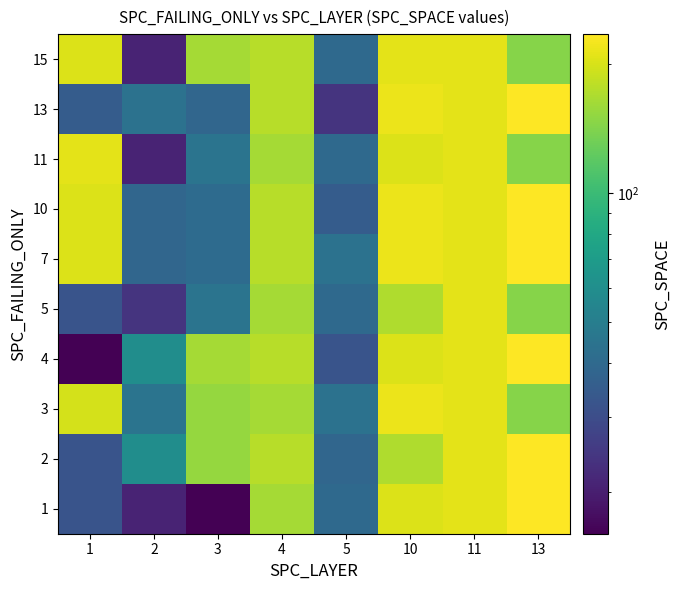

Reading right to left, list all the values displayed in this chart.

1: 13=235	11=210	10=205	5=40	4=163	3=16	2=21	1=32
2: 13=235	11=211	10=170	5=39	4=176	3=154	2=60	1=32
3: 13=145	11=210	10=217	5=44	4=163	3=154	2=45	1=197
4: 13=235	11=211	10=205	5=32	4=176	3=163	2=60	1=16
5: 13=145	11=210	10=170	5=40	4=163	3=45	2=24	1=32
7: 13=235	11=211	10=217	5=44	4=176	3=41	2=39	1=205
10: 13=235	11=210	10=217	5=35	4=176	3=41	2=39	1=205
11: 13=145	11=211	10=205	5=40	4=163	3=45	2=21	1=210
13: 13=235	11=210	10=217	5=24	4=176	3=39	2=44	1=35
15: 13=145	11=210	10=211	5=40	4=176	3=163	2=21	1=205